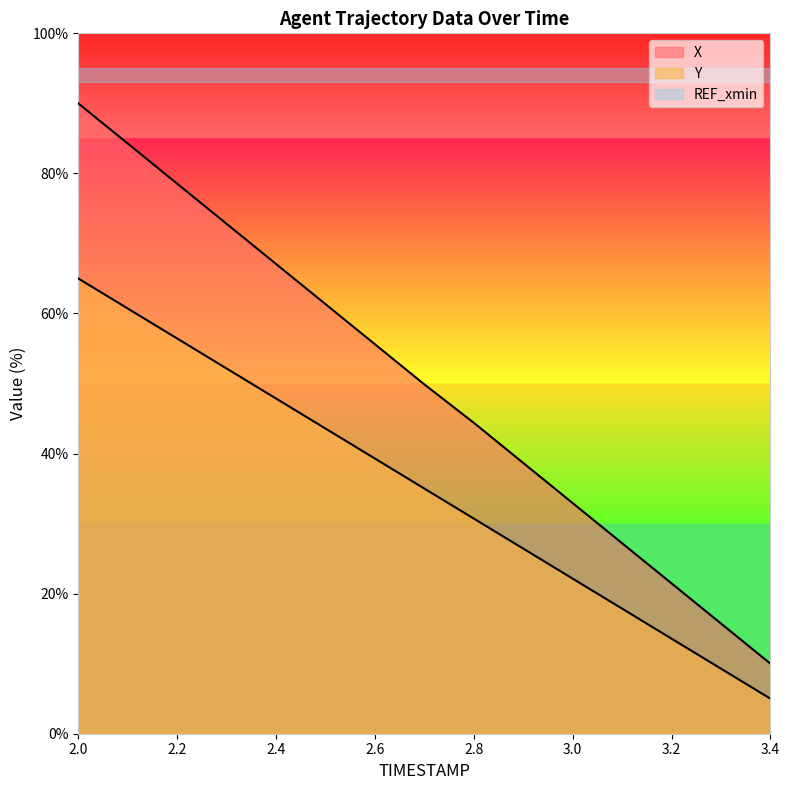

What position from the left is 2.6?

7